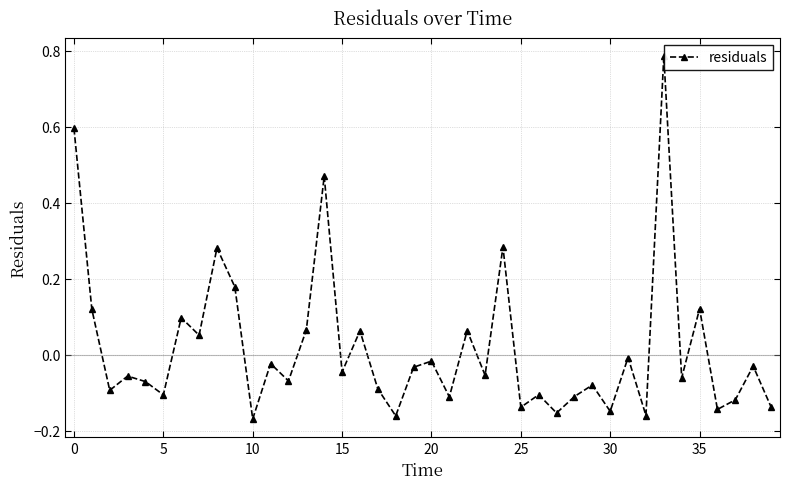

Count the number of data series in this chart.

1